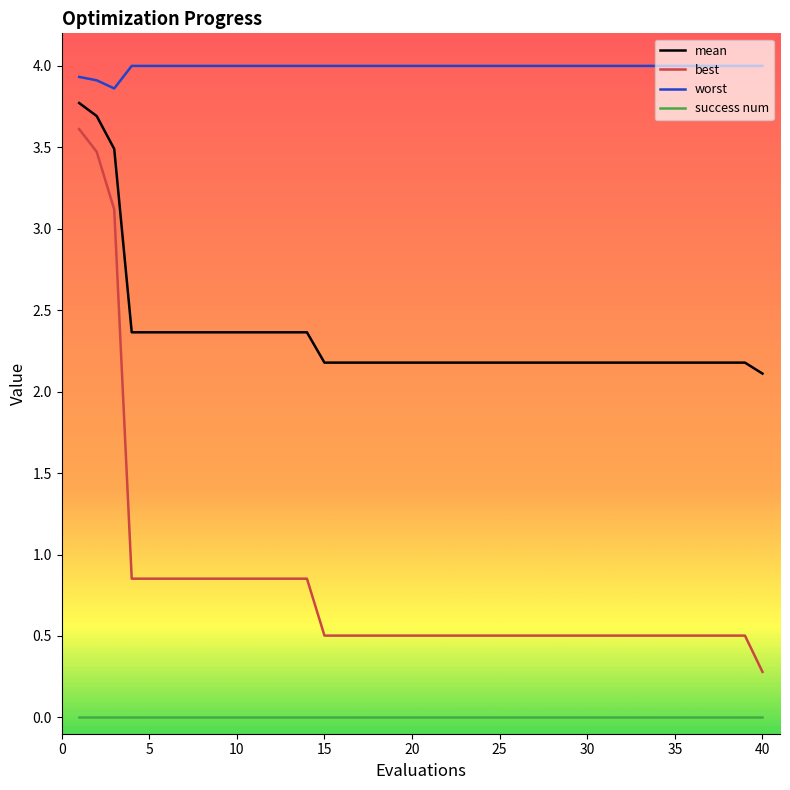

What is the lowest value of the mean series?

2.1